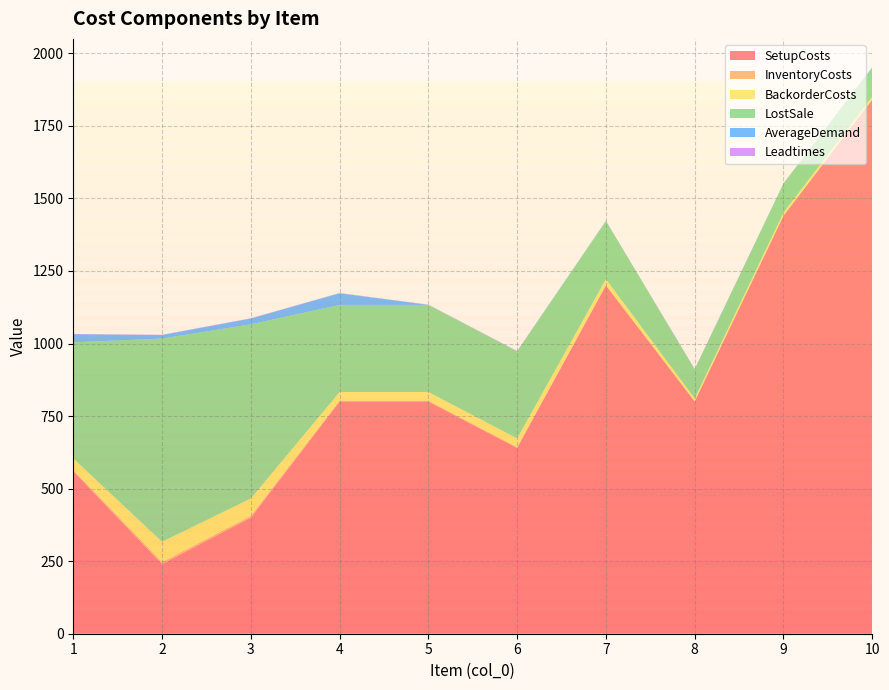

Reading right to left, extract all data points from this chart.

SetupCosts: 1840	1440	800	1200	640	800	800	400	240	560
InventoryCosts: 1	1	1	2	3	3	3	6	7	4
BackorderCosts: 10	10	10	20	30	30	30	60	70	40
LostSale: 100	100	100	200	300	300	300	600	700	400
AverageDemand: 0	0	0	0	0	0	40	20	12	28
Leadtimes: 1	1	1	1	1	1	1	1	1	1